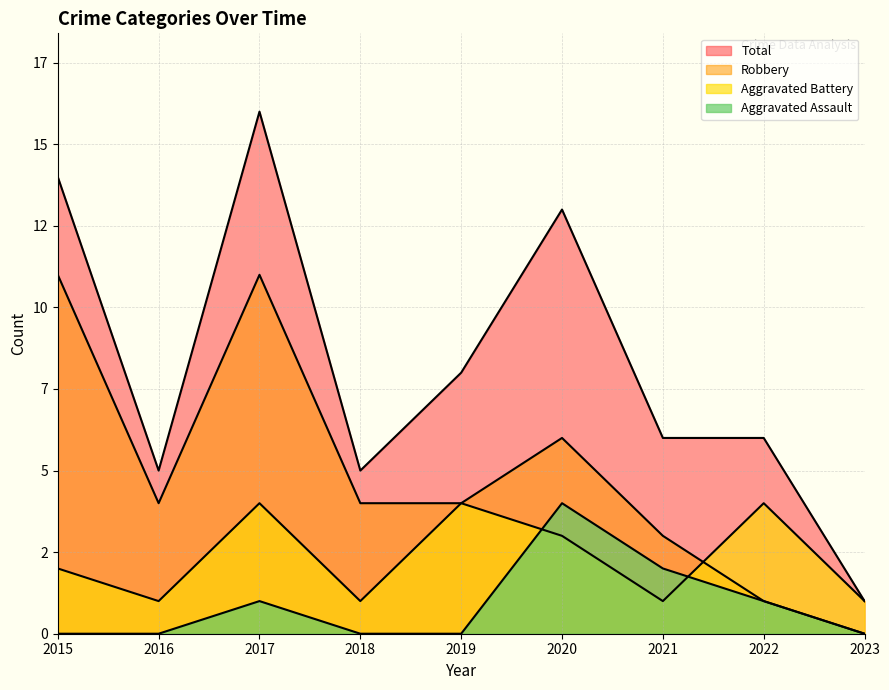

The value of Aggravated Assault at 2018 is 0. True or false?

True